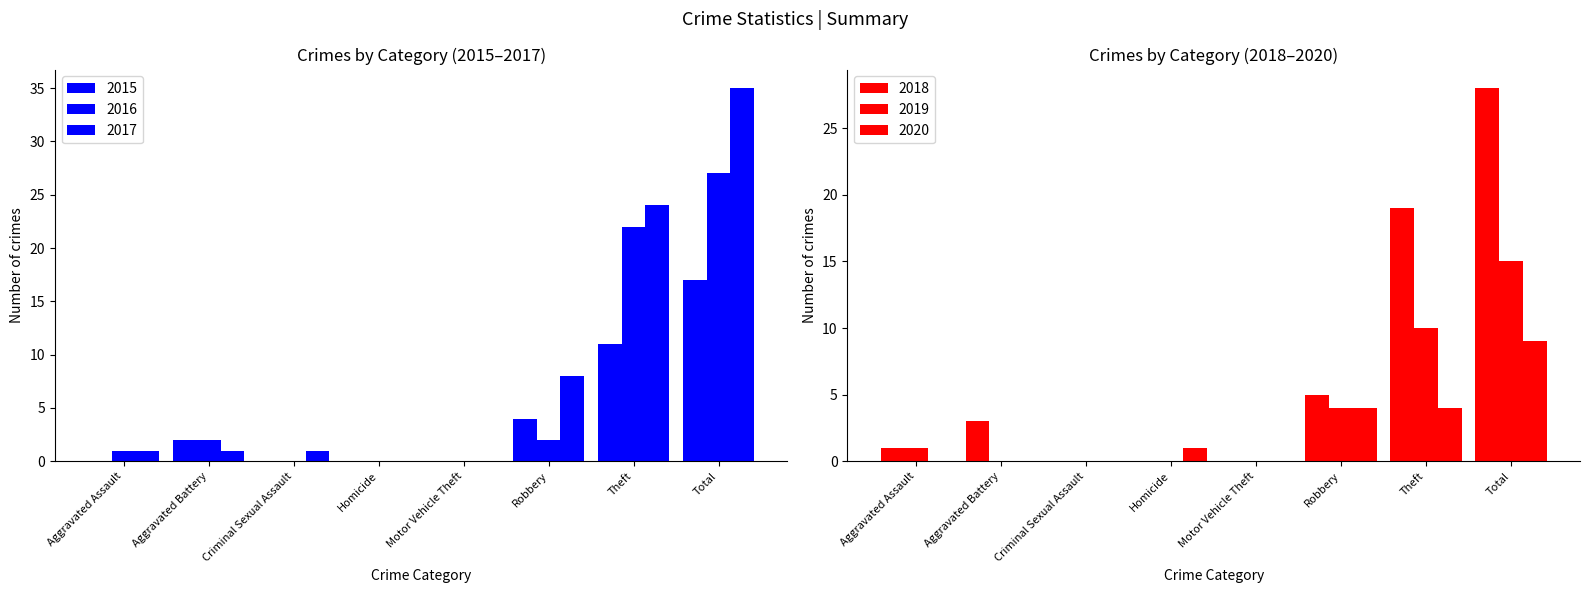

At which label does 2017 reach its peak?

Total